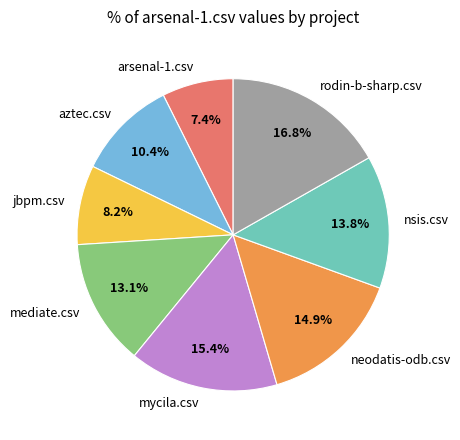

To the nearest percent, what is the difference between the largest and smallest slice percentages?

9%